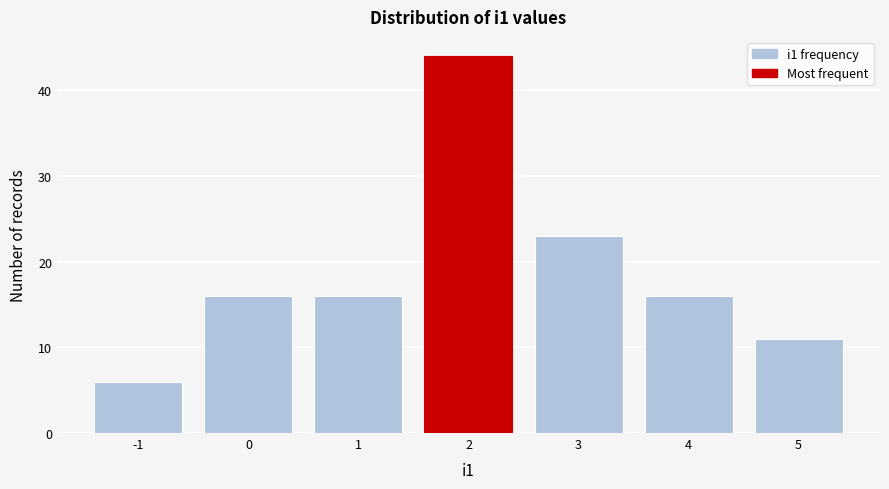

Over which range of the x-axis is the bar tallest?

1.5 to 2.5